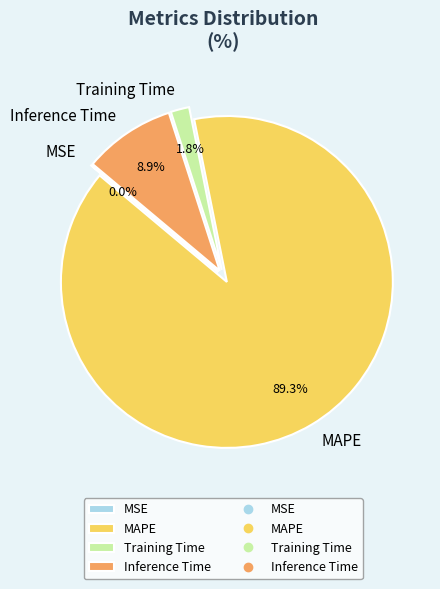

Which has a higher value, Training Time or Inference Time?

Inference Time